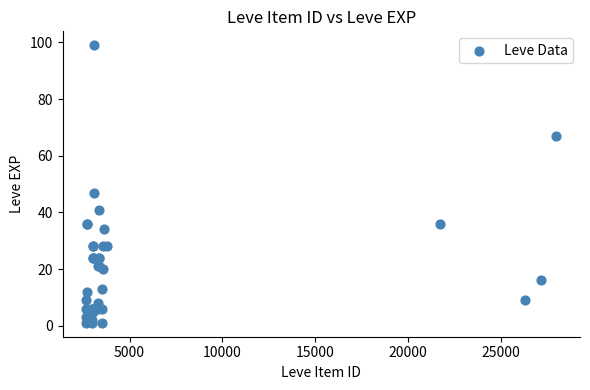

What Y value in the scatter plot is closest to 50?

47